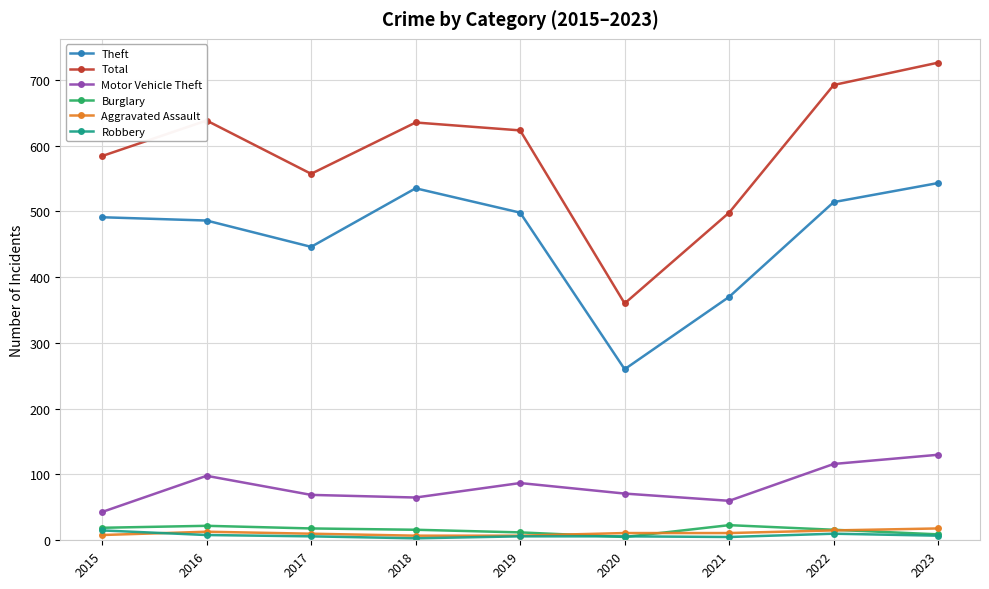

Which series has the largest total across all categories?

Total